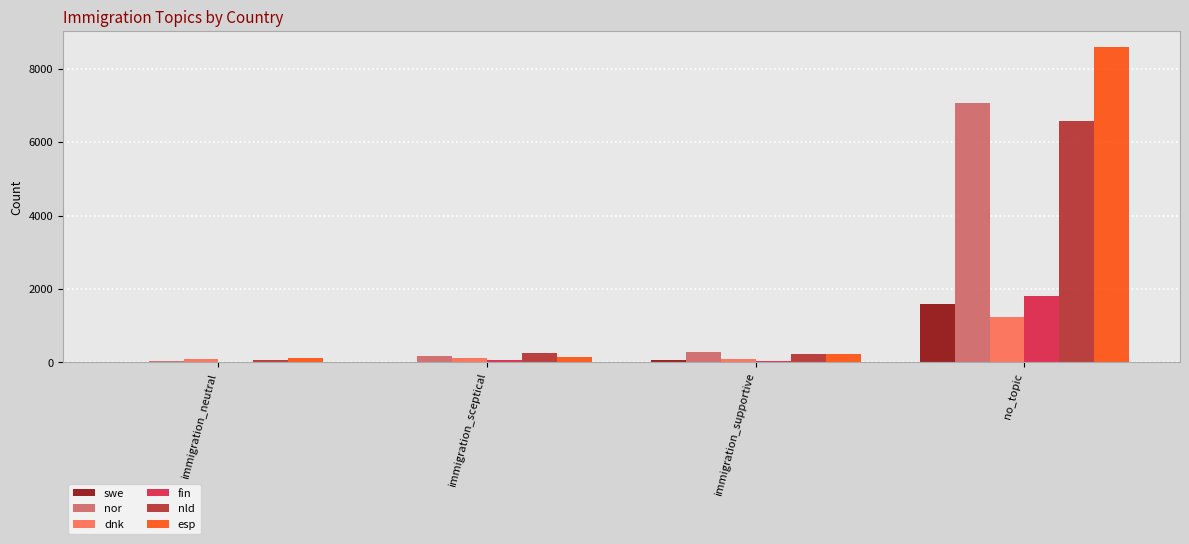

Which series has the largest total across all categories?

esp